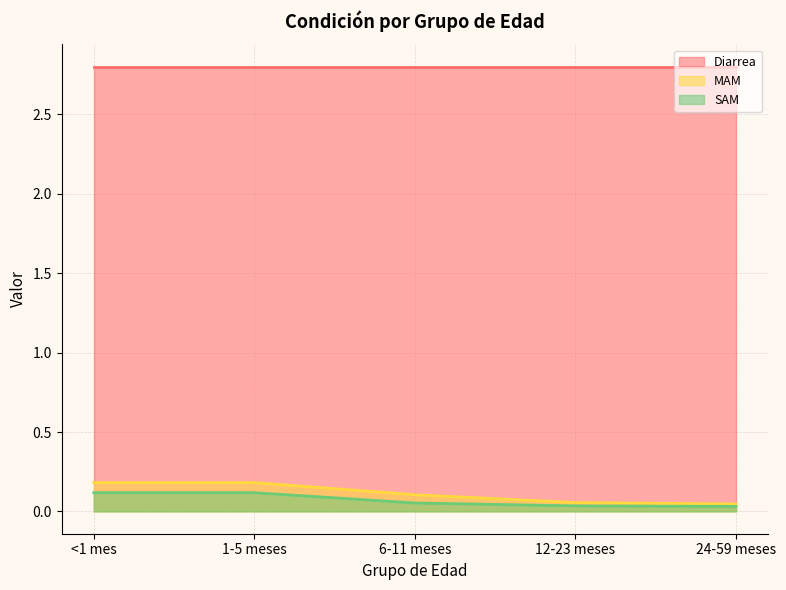

Which category has the lowest value in the SAM series?

24-59 meses